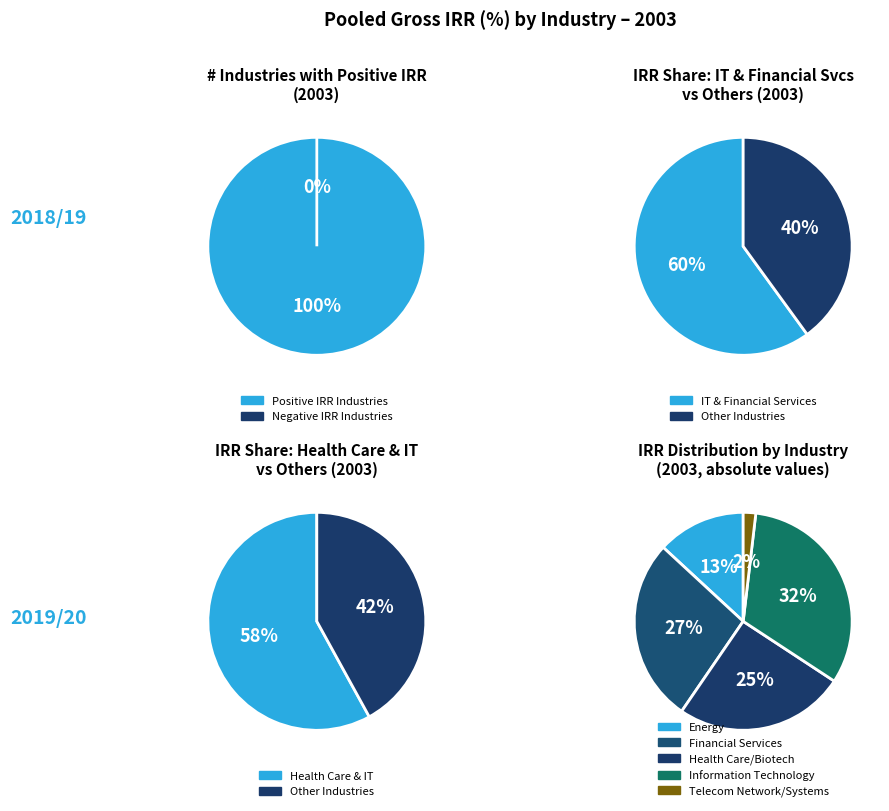

Count the number of slices in the pie.

5